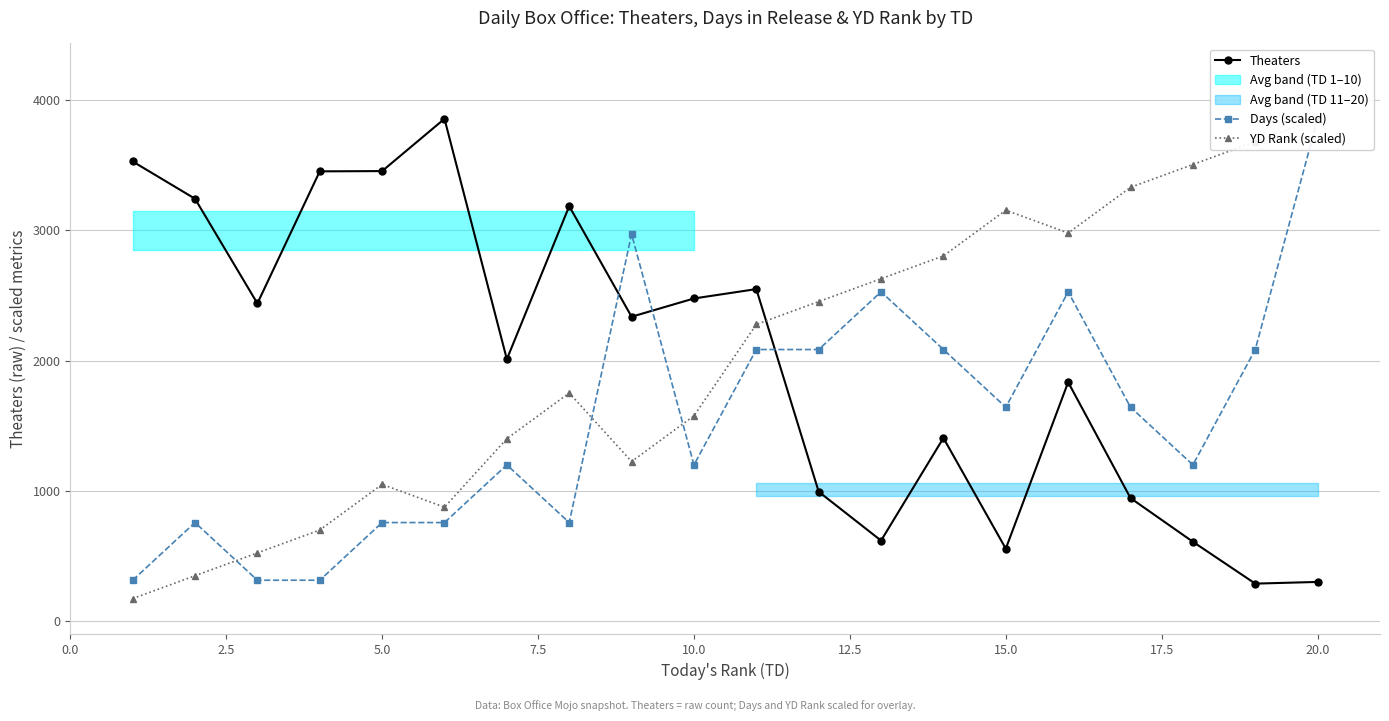

What is the lowest value of the Theaters series?

290